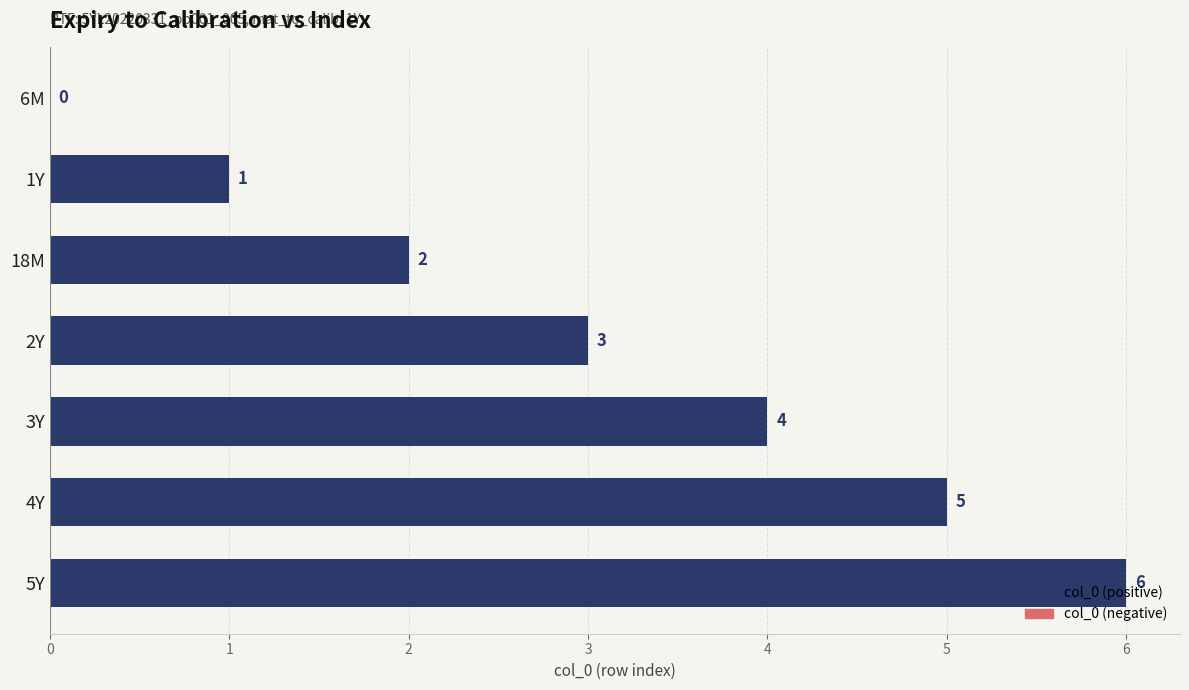

What is the sum of all values?

21